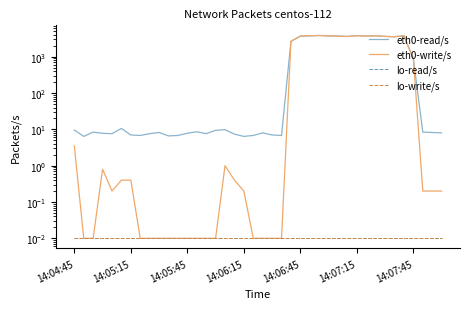

What is the sum of all eth0-write/s values?

48185.2